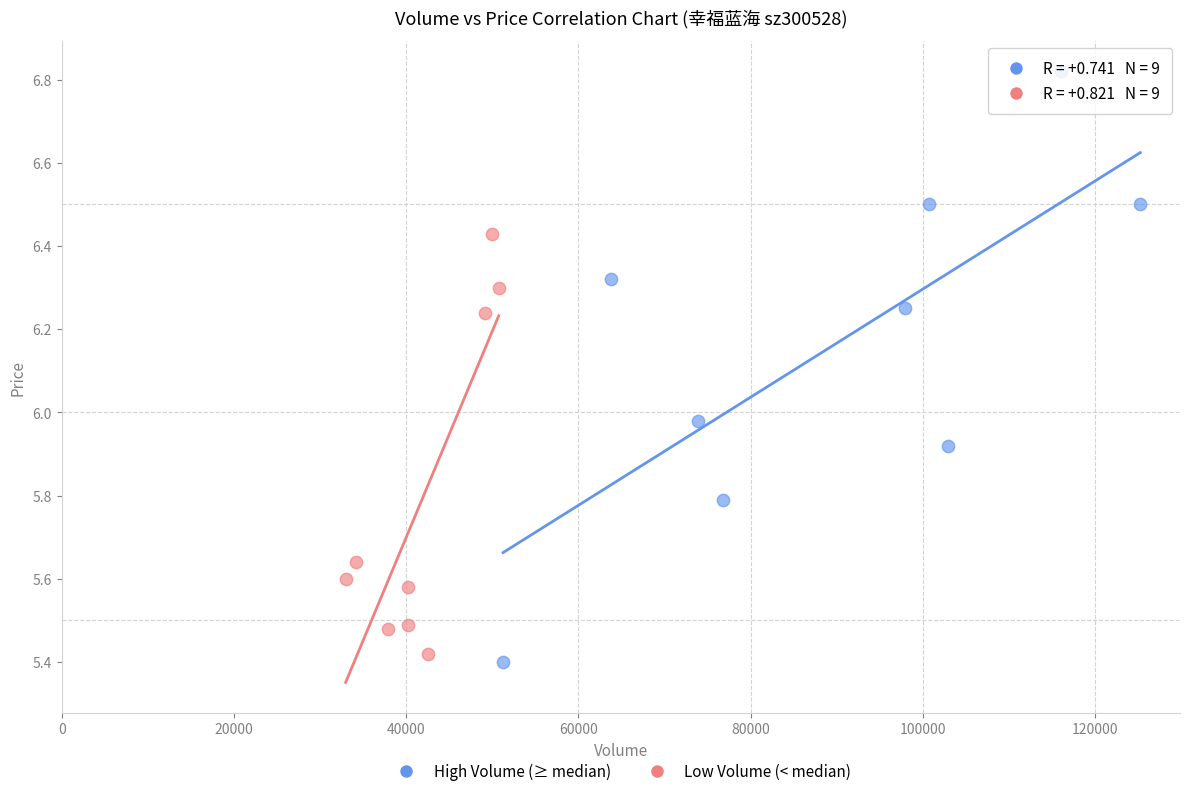

Which series has the widest spread of Y values?

High Volume (≥ median)